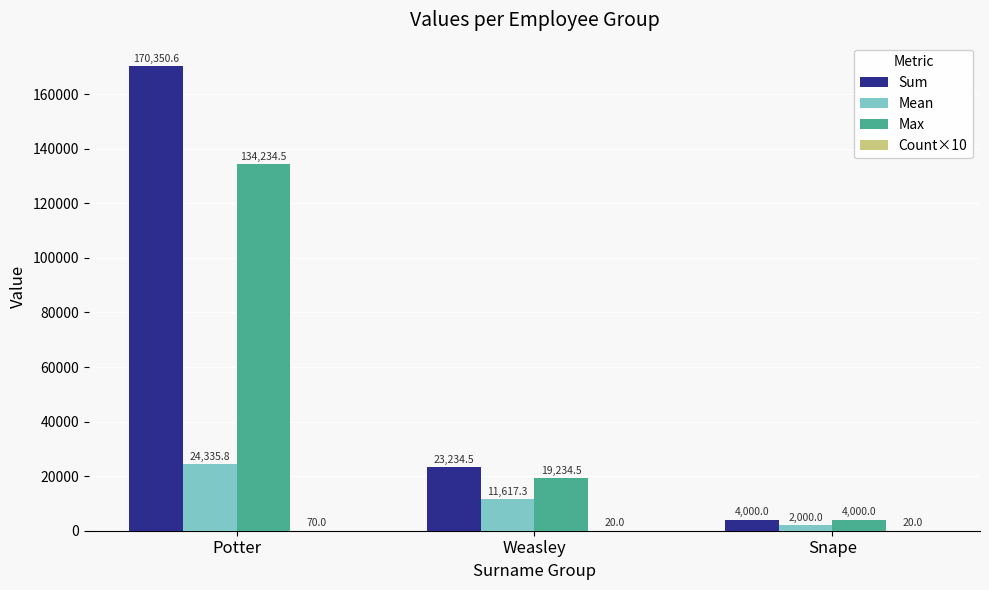

Which series has the widest spread of values?

Sum